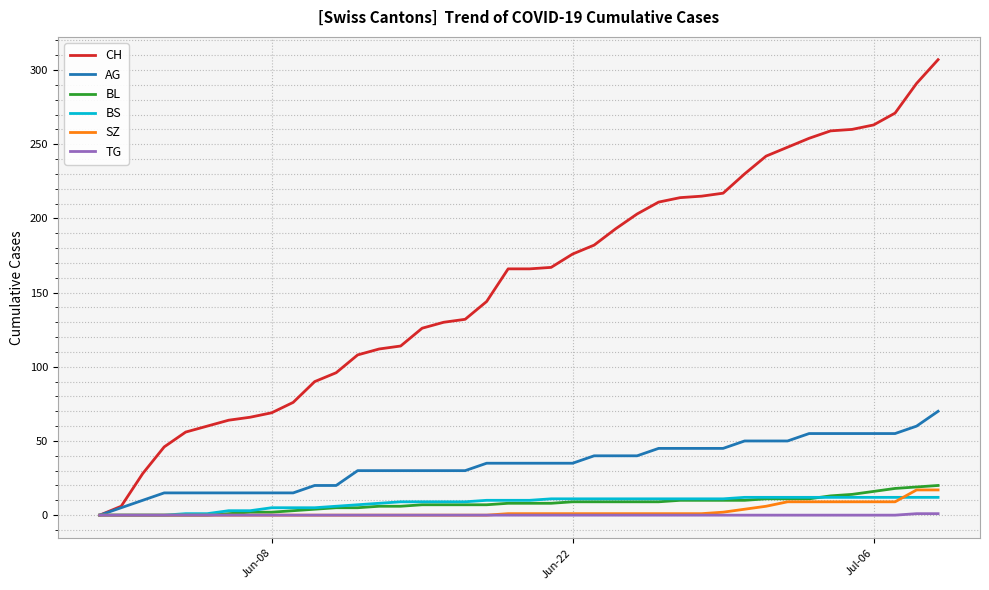

Which series has the largest range (max minus min)?

CH